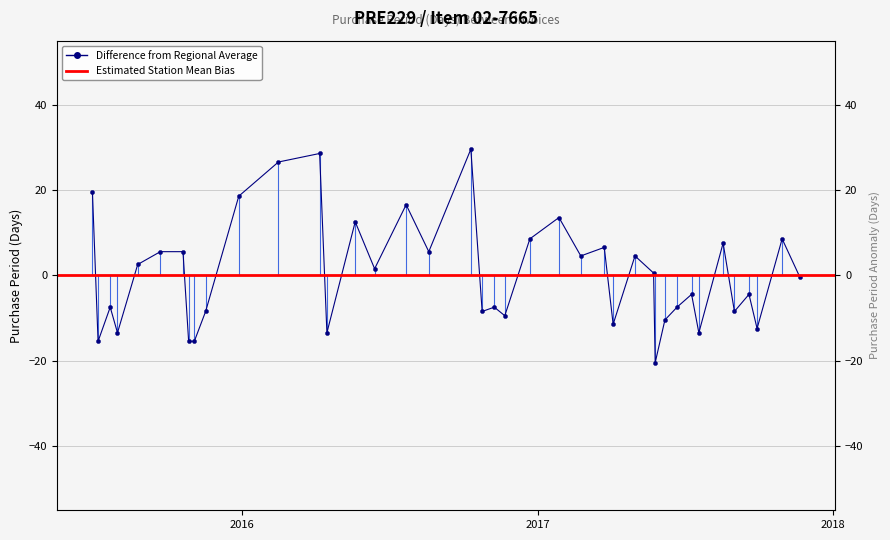

Count the number of values greater than 0.

20